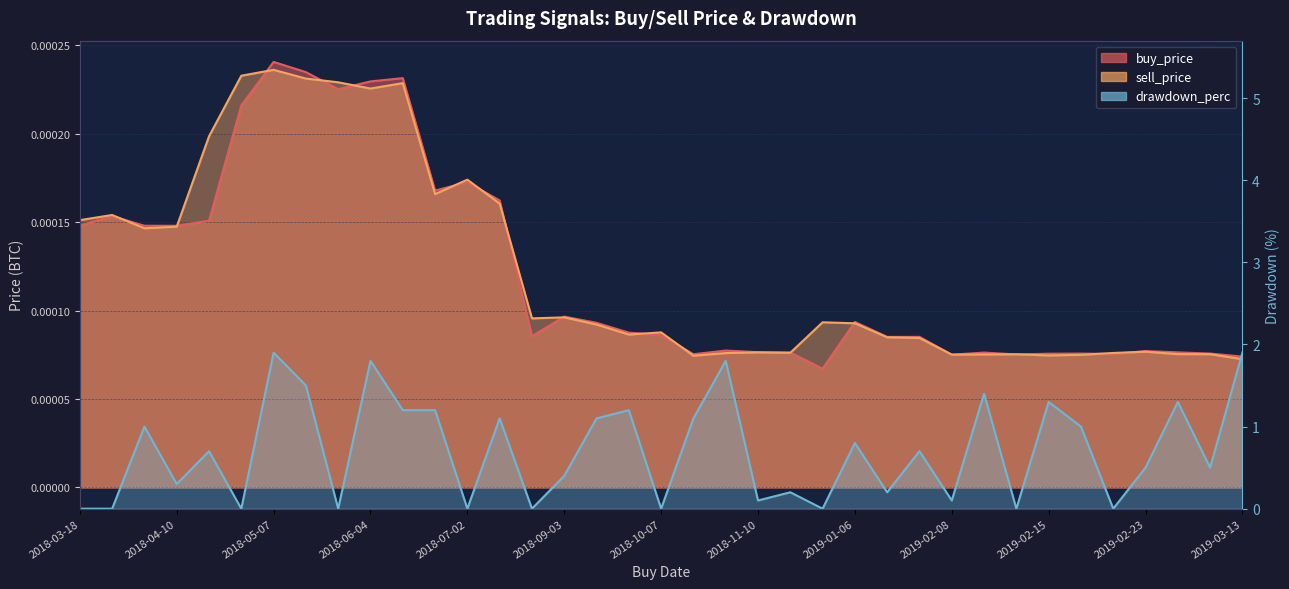

Which series has the widest spread of values?

drawdown_perc